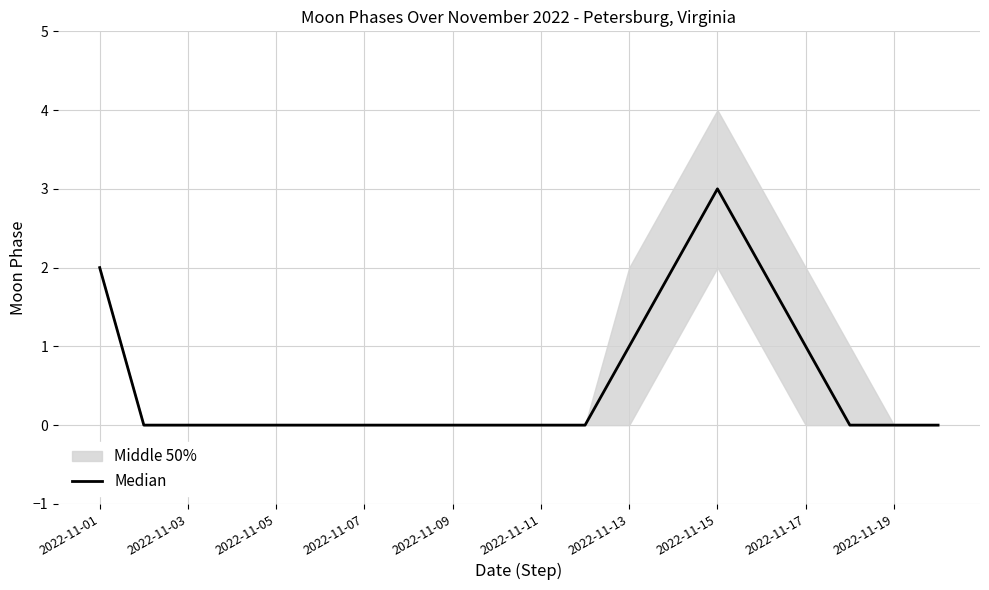

True or false: the data shows 1 at 2022-11-05.

False